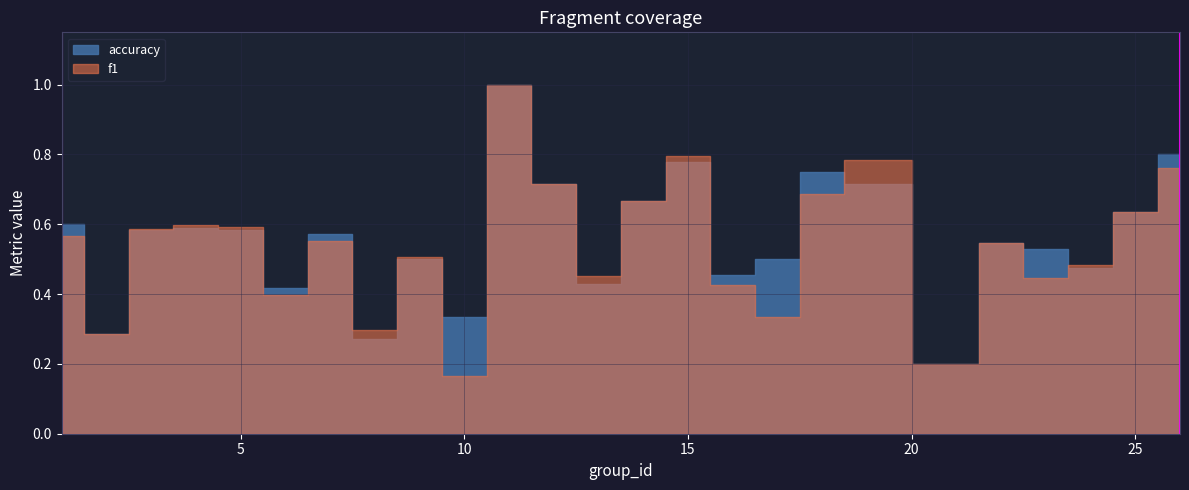

Reading left to right, what are all the values shown in this chart?

f1: 0.6	0.3	0.6	0.6	0.6	0.4	0.6	0.3	0.5	0.2	1.0	0.7	0.5	0.7	0.8	0.4	0.3	0.7	0.8	0.2	0.5	0.4	0.5	0.6	0.8
accuracy: 0.6	0.3	0.6	0.6	0.6	0.4	0.6	0.3	0.5	0.3	1.0	0.7	0.4	0.7	0.8	0.5	0.5	0.8	0.7	0.2	0.5	0.5	0.5	0.6	0.8